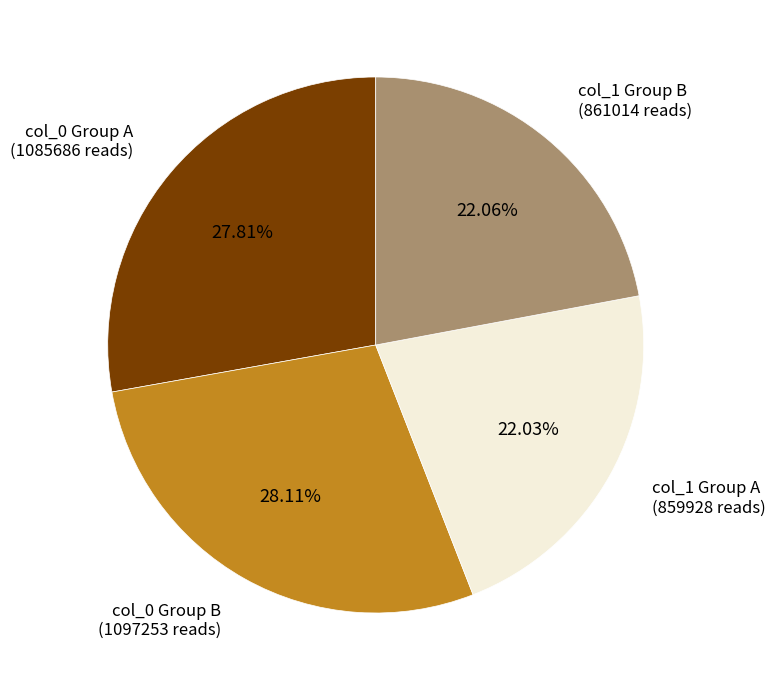

Does any single category account for the majority?

No